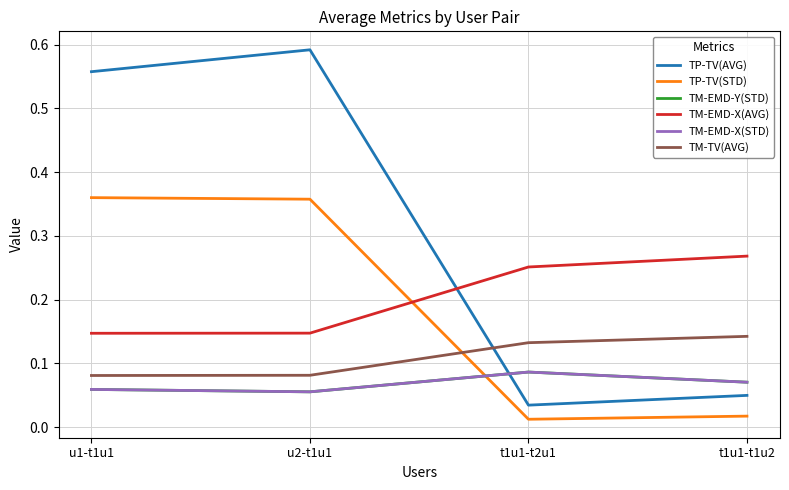

What is the sum of all TP-TV(STD) values?

0.7